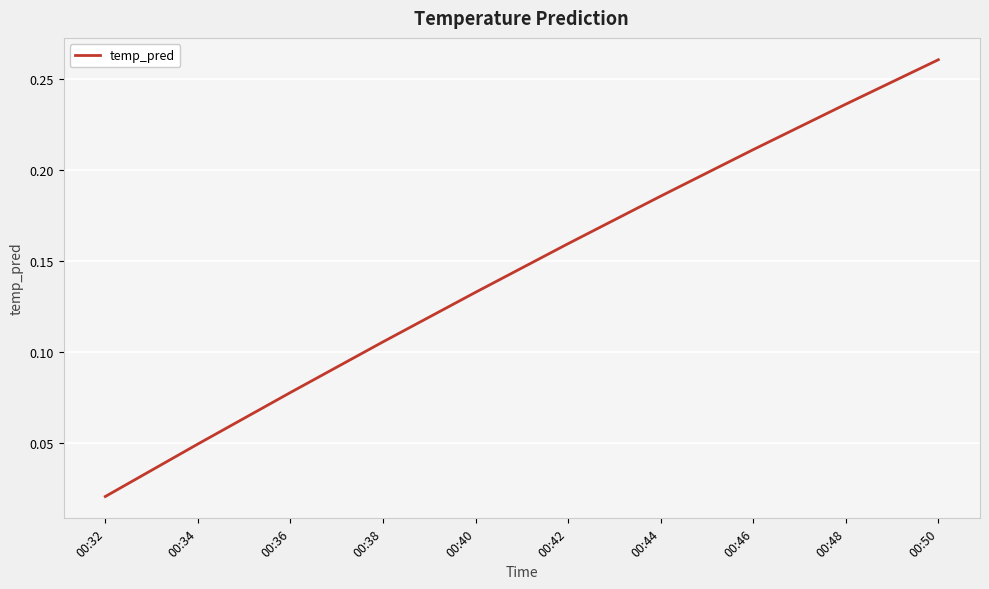

What is the change in value from 00:32 to 00:48?

+0.2